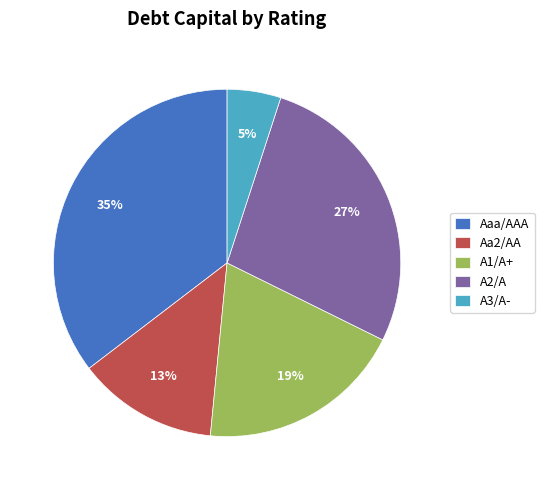

What percentage is the Aa2/AA slice, to the nearest percent?

13%